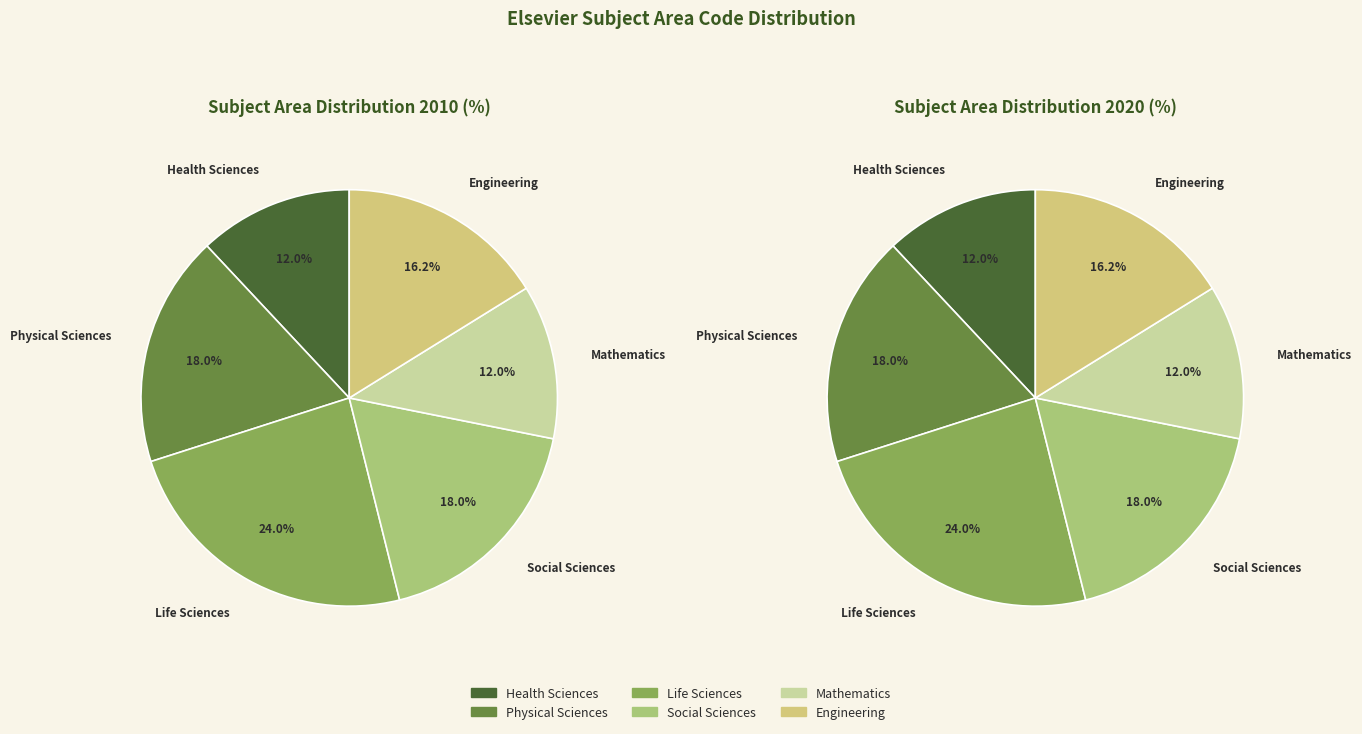

Does 36 account for over 50% of the chart?

No